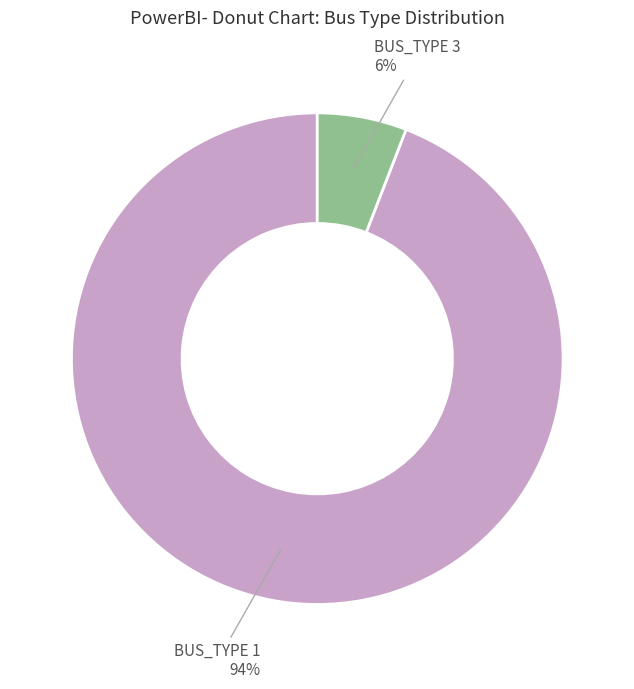

To the nearest percent, what is the difference between the largest and smallest slice percentages?

88%